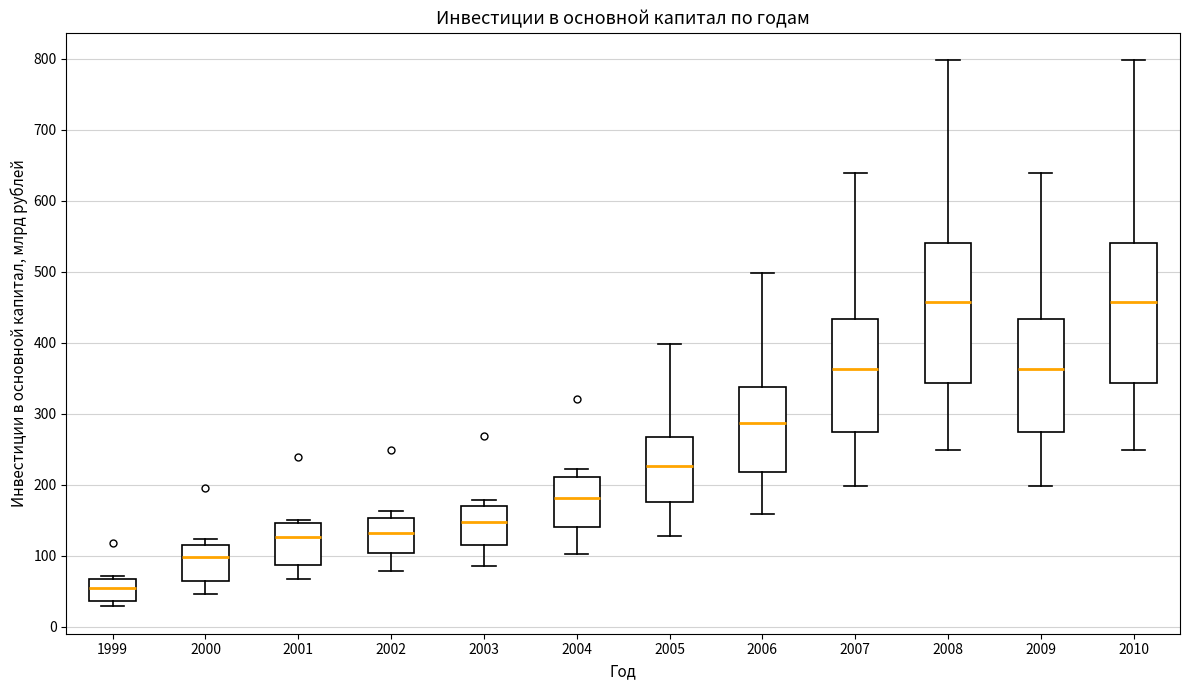

Reading left to right, transcribe this box plot: for each box, give where its median line is, the range the box spans, and where its two whiskers end, as read against the y-axis. The values are not printed on the chart, so give them approximately, as read against the axis.

1999: median 50, box 40 to 70, whiskers 30 to 70 (just above the box's upper edge)
2000: median 100, box 60 to 120, whiskers 50 to 120 (just above the box's upper edge)
2001: median 130, box 90 to 150, whiskers 70 to 150 (just above the box's upper edge)
2002: median 130, box 100 to 150, whiskers 80 to 160
2003: median 150, box 110 to 170, whiskers 90 to 180
2004: median 180, box 140 to 210, whiskers 100 to 220
2005: median 230, box 180 to 270, whiskers 130 to 400
2006: median 290, box 220 to 340, whiskers 160 to 500
2007: median 360, box 270 to 430, whiskers 200 to 640
2008: median 460, box 340 to 540, whiskers 250 to 800
2009: median 360, box 270 to 430, whiskers 200 to 640
2010: median 460, box 340 to 540, whiskers 250 to 800